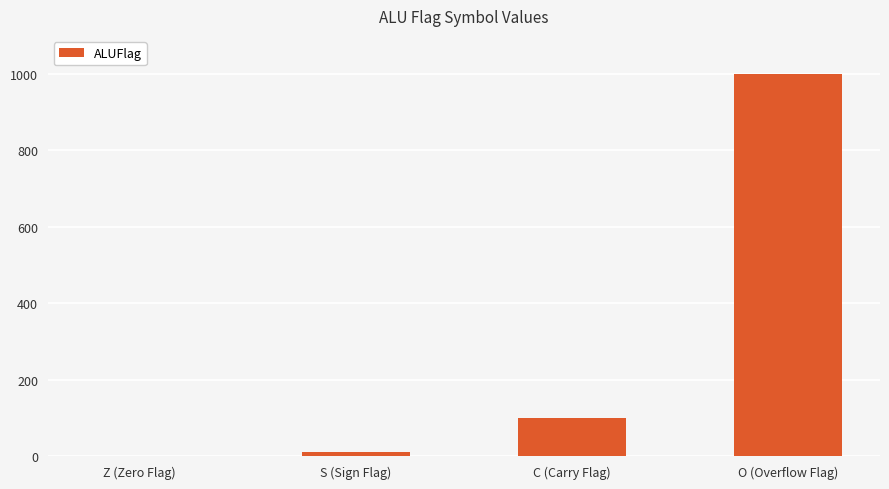

Which has a higher value, S (Sign Flag) or Z (Zero Flag)?

S (Sign Flag)